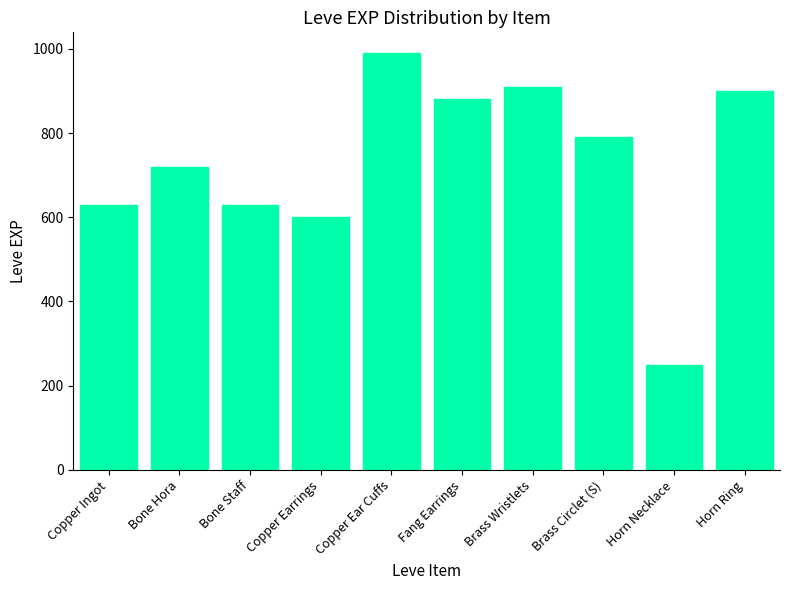

Which category has the highest value across all series?

Copper Ear Cuffs